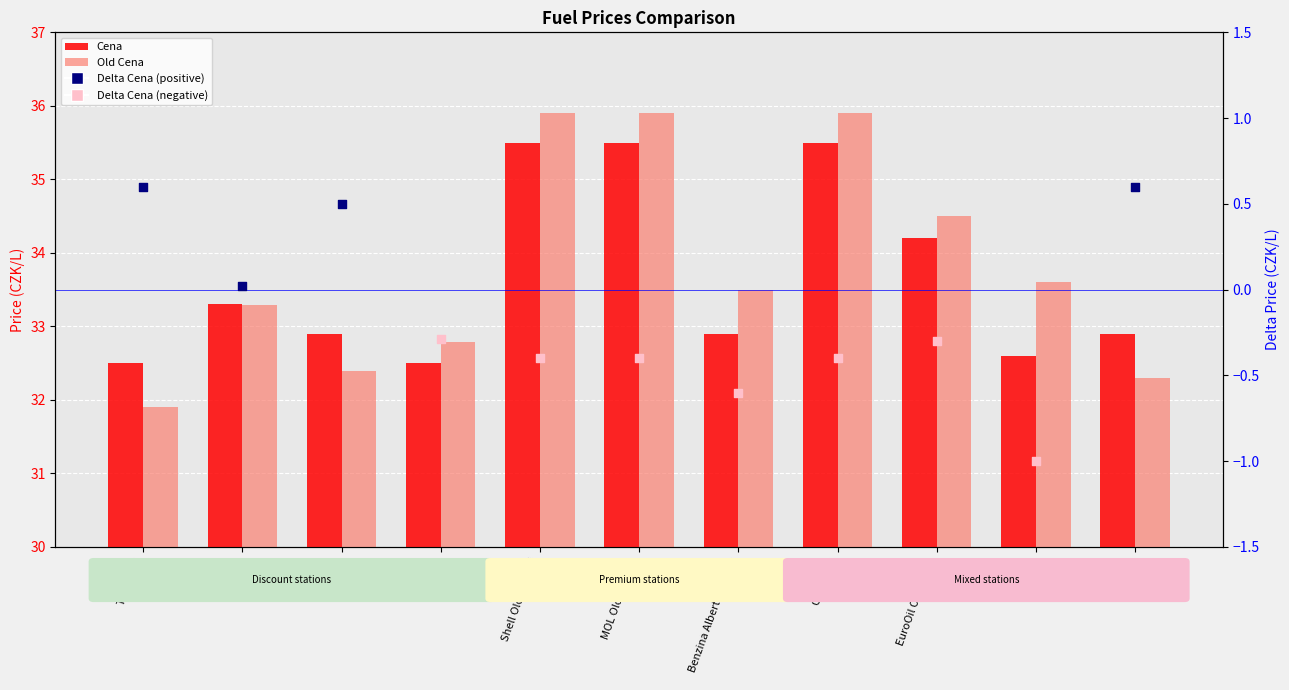

Which series has the largest total across all categories?

Old Cena